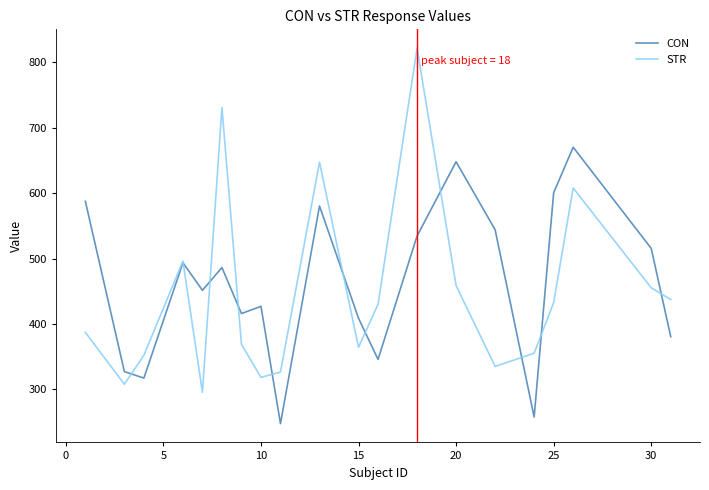

What is the lowest value of the CON series?

247.6